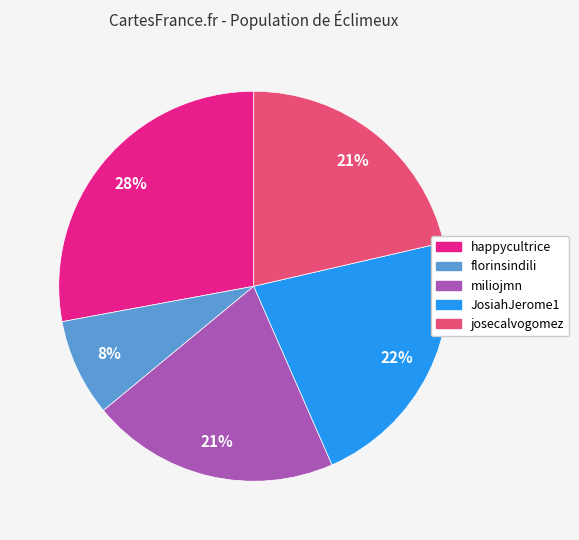

Which has a higher value, JosiahJerome1 or josecalvogomez?

JosiahJerome1